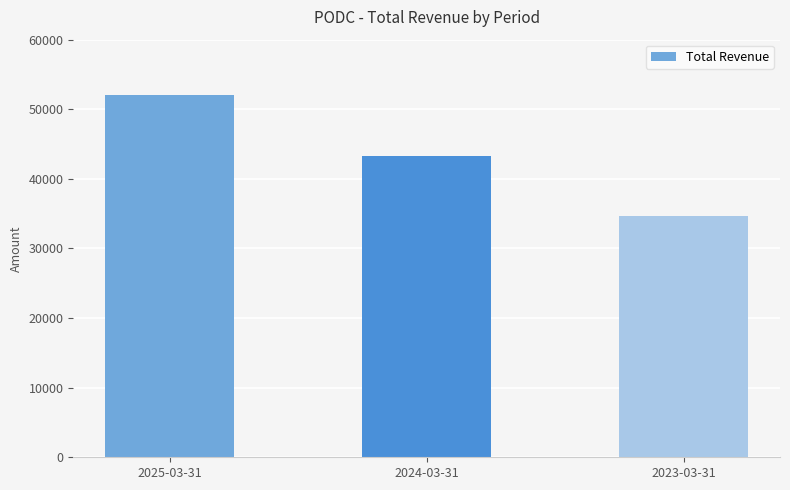

Rank the categories by value from lowest to highest.

2023-03-31, 2024-03-31, 2025-03-31